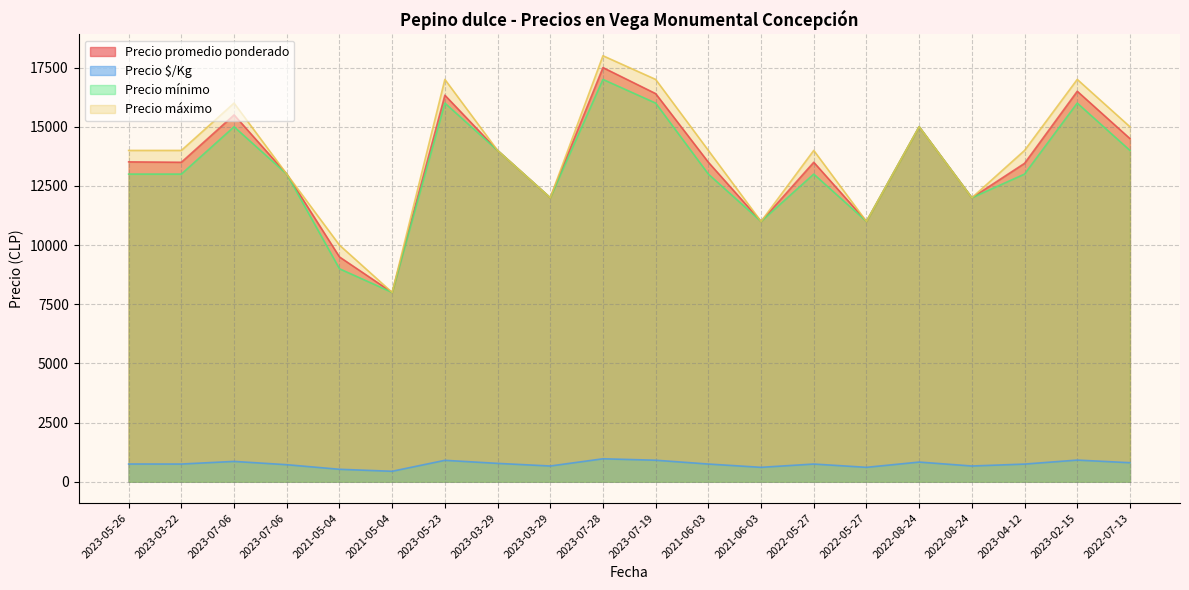

True or false: Precio promedio ponderado has more than 0 interior local peaks.

True